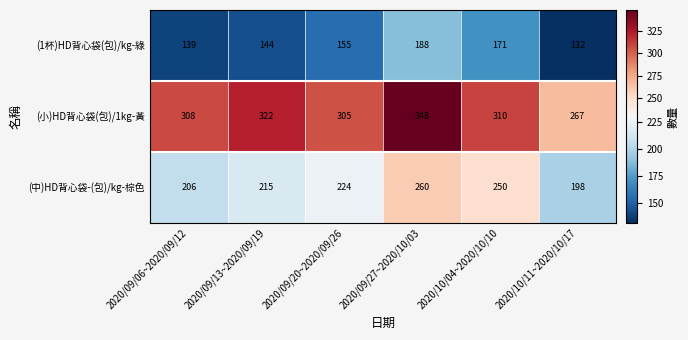

How many distinct data groups are displayed?

3